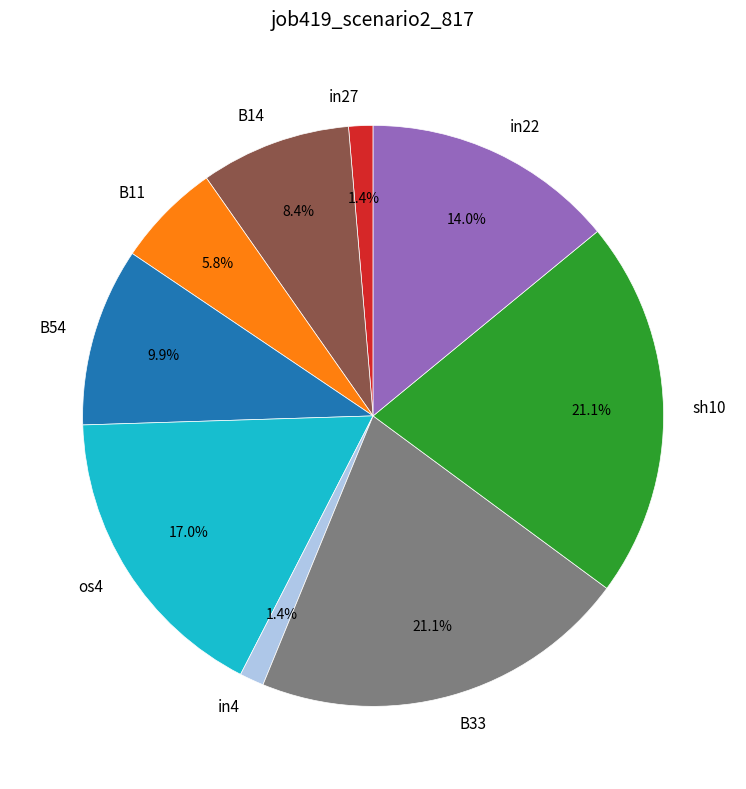

Is there any slice that represents more than half of the pie?

No